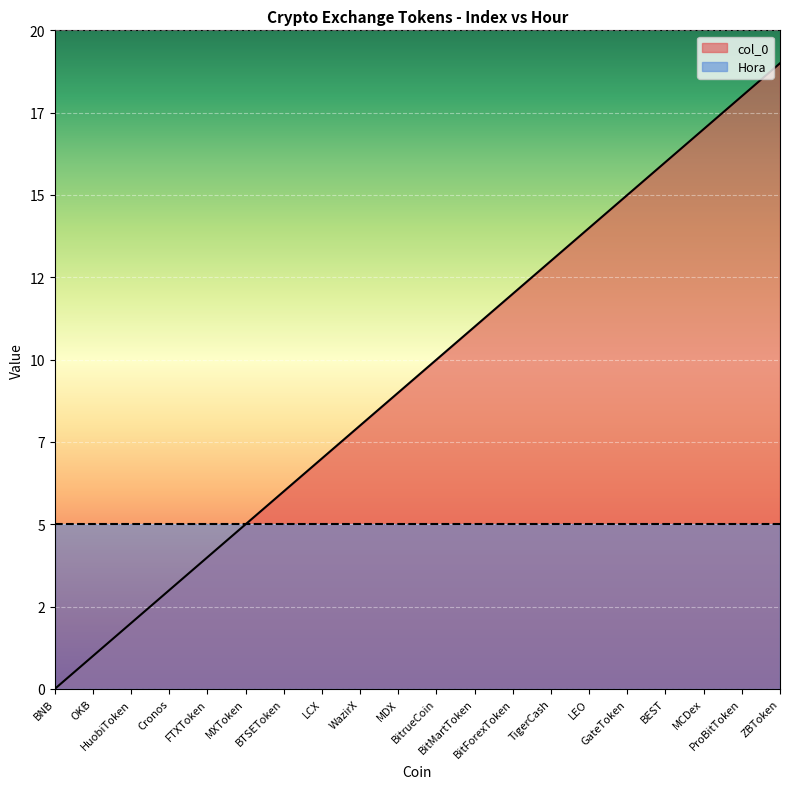

What is the ratio of the value at ZBToken to the value at WazirX?

2.4